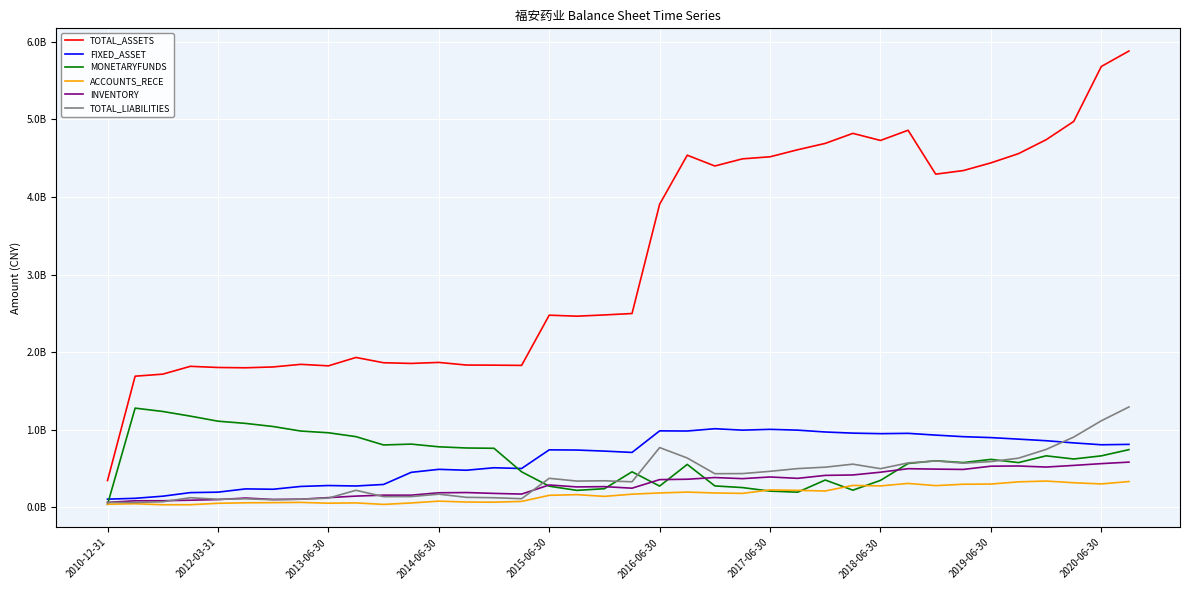

True or false: FIXED_ASSET and ACCOUNTS_RECE cross at least once.

False